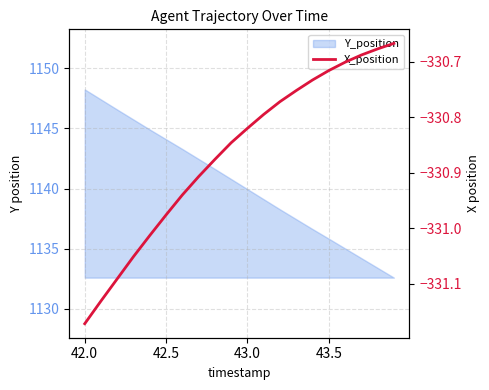

The value at 6 is -453.4. True or false?

False